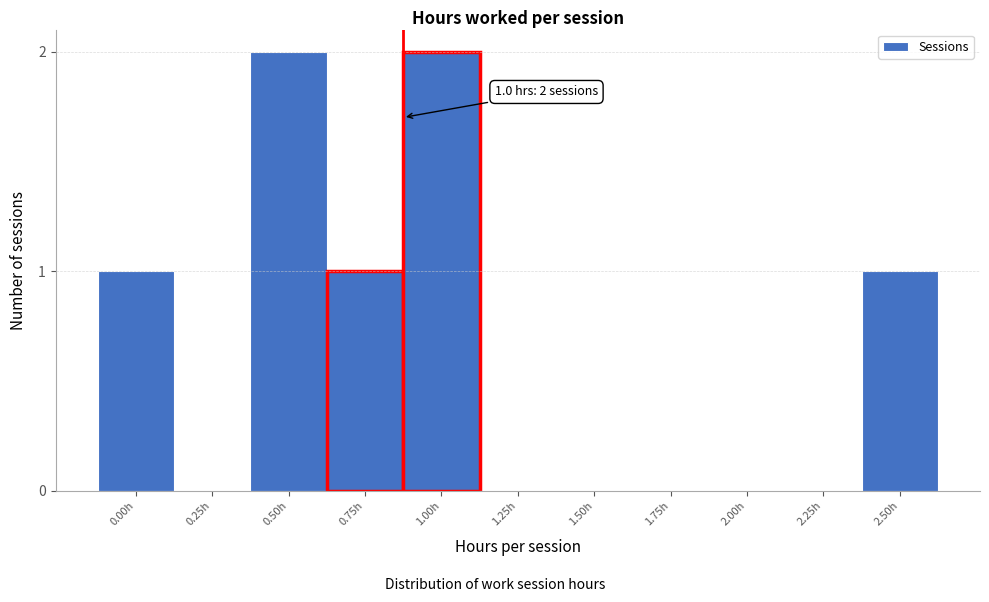

Reading left to right, what are all the values shown in this chart?

0.00h=1	0.25h=0	0.50h=2	0.75h=1	1.00h=2	1.25h=0	1.50h=0	1.75h=0	2.00h=0	2.25h=0	2.50h=1